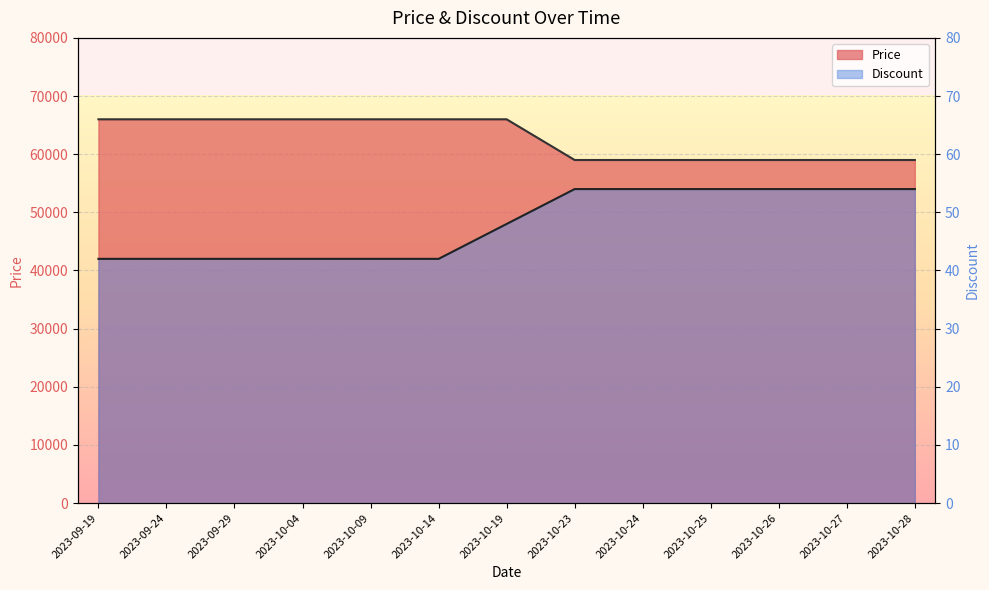

True or false: Discount and Price intersect in this chart.

False